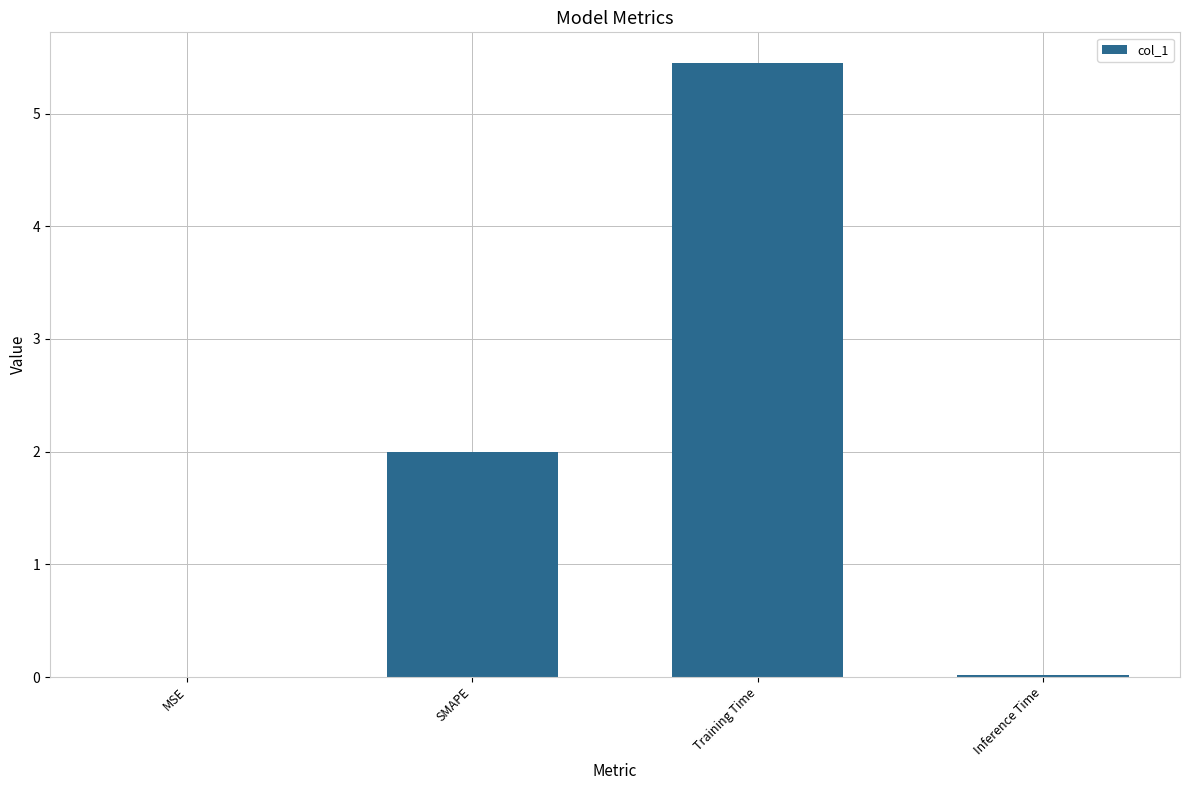

The value at Inference Time is 0.0. True or false?

True